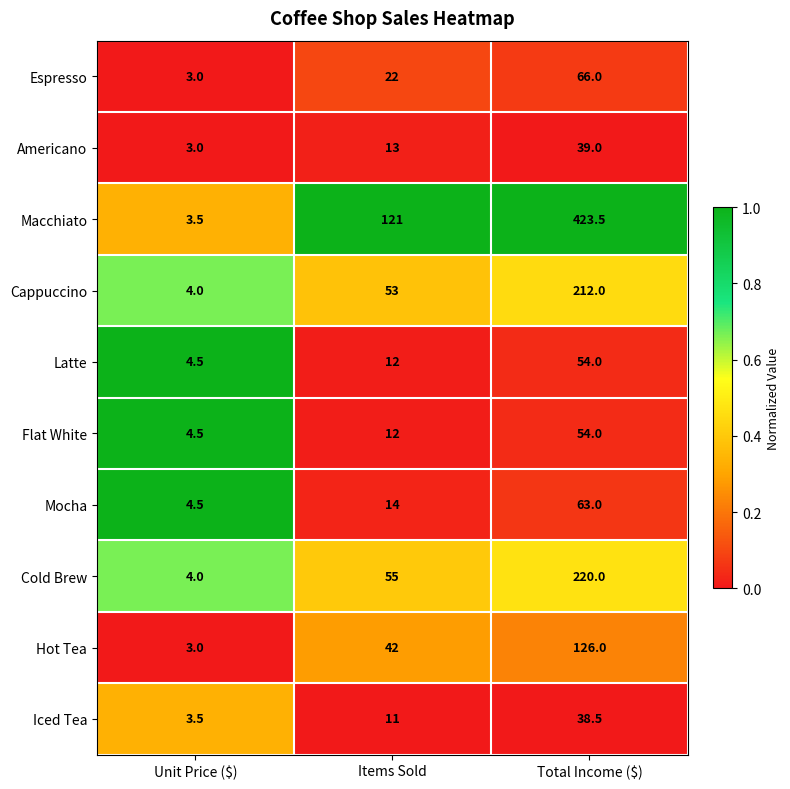

Is the value of Macchiato at Total Income ($) greater than the value of Hot Tea at Items Sold?

Yes